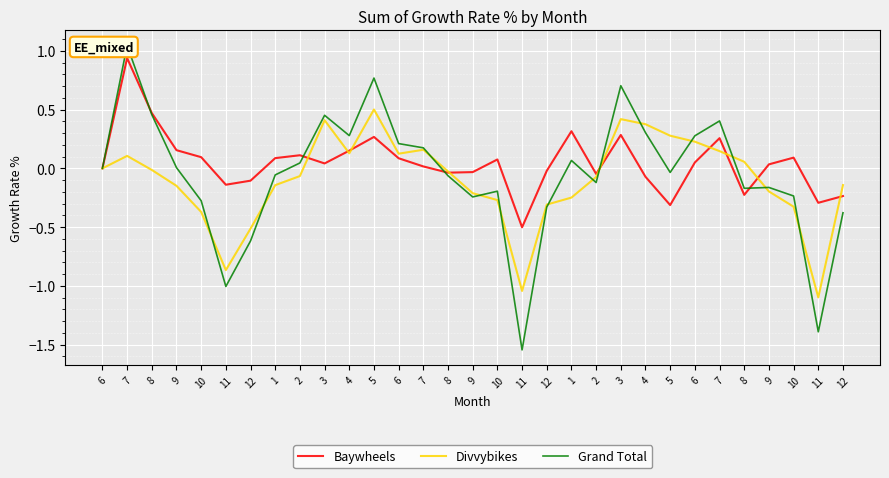

Reading left to right, extract all data points from this chart.

Baywheels: 0.0	0.9	0.5	0.2	0.1	-0.1	-0.1	0.1	0.1	0.0	0.2	0.3	0.1	0.0	-0.0	-0.0	0.1	-0.5	-0.0	0.3	-0.0	0.3	-0.1	-0.3	0.1	0.3	-0.2	0.0	0.1	-0.3	-0.2
Divvybikes: 0.0	0.1	-0.0	-0.1	-0.4	-0.9	-0.5	-0.1	-0.1	0.4	0.1	0.5	0.1	0.2	-0.0	-0.2	-0.3	-1.0	-0.3	-0.2	-0.1	0.4	0.4	0.3	0.2	0.1	0.1	-0.2	-0.3	-1.1	-0.1
Grand Total: 0.0	1.0	0.5	0.0	-0.3	-1.0	-0.6	-0.1	0.0	0.5	0.3	0.8	0.2	0.2	-0.1	-0.2	-0.2	-1.5	-0.3	0.1	-0.1	0.7	0.3	-0.0	0.3	0.4	-0.2	-0.2	-0.2	-1.4	-0.4